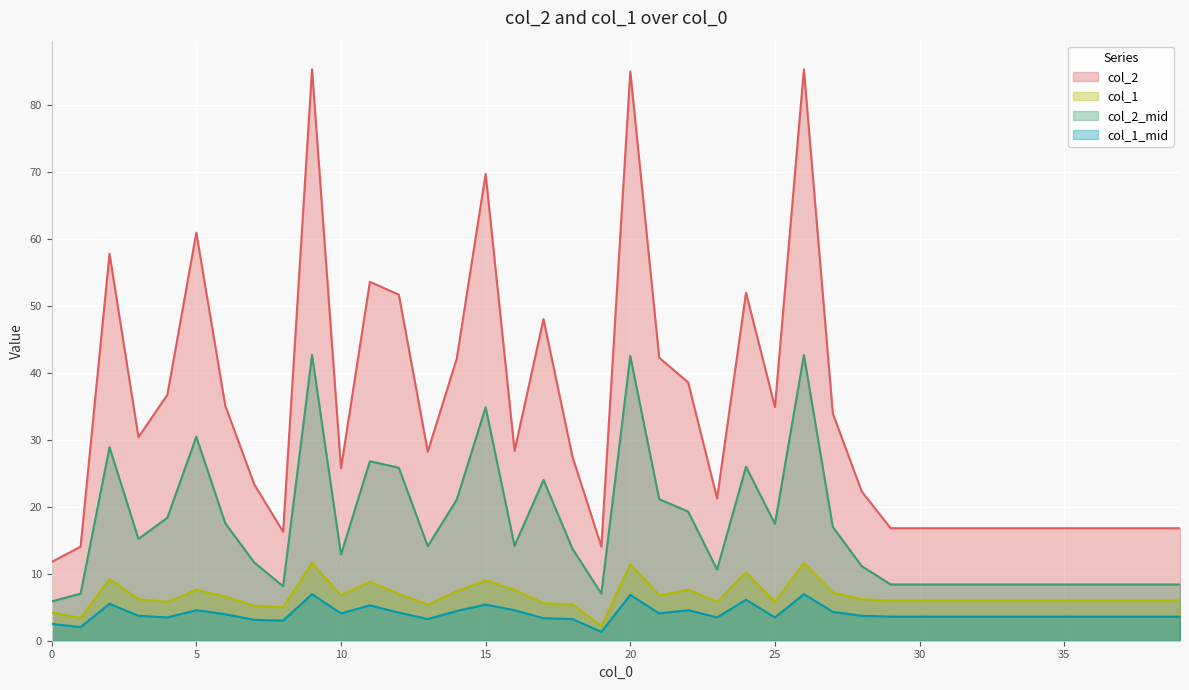

True or false: col_2 has more than 2 points higher than both neighbors.

True